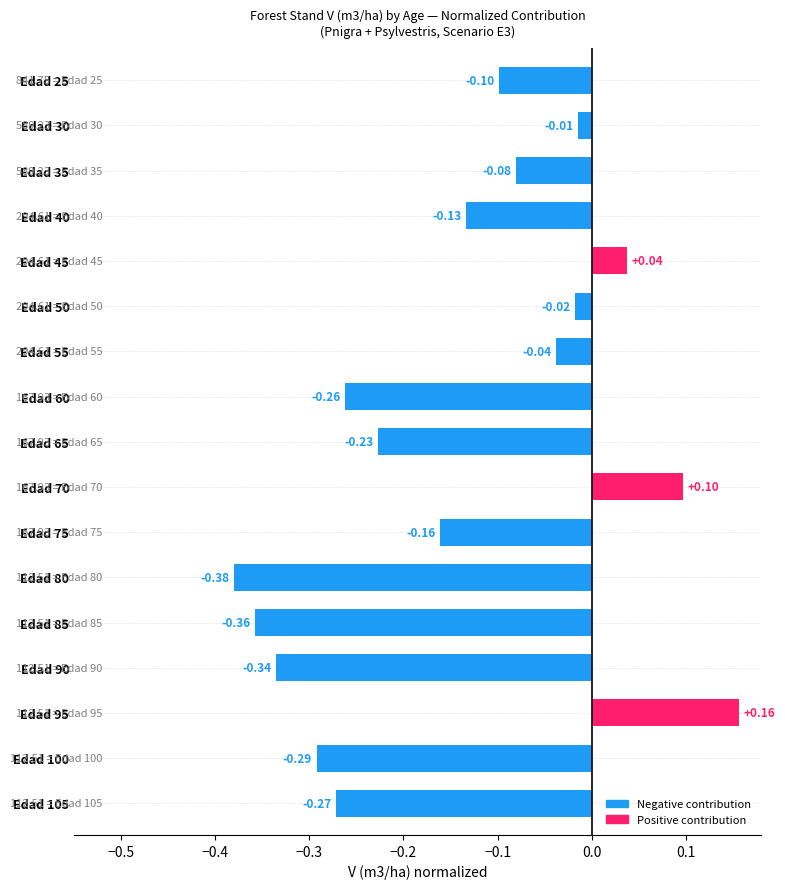

At which label is the value closest to 0?

Edad 30